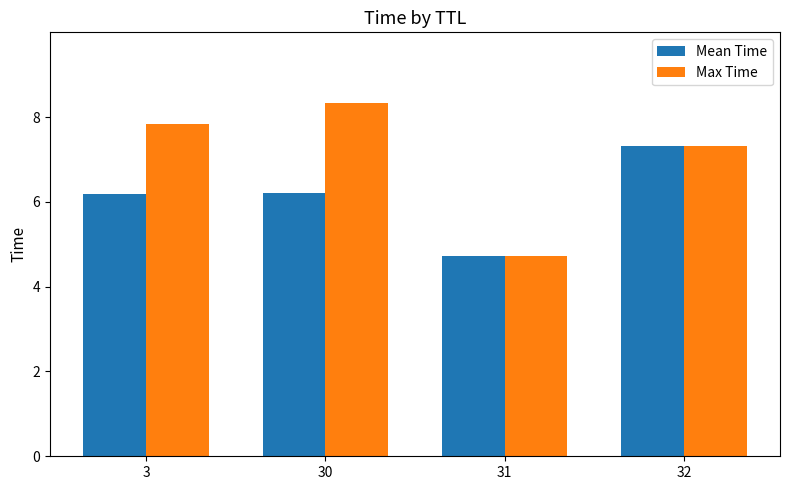

Between 3 and 31, which series saw the biggest shift?

Max Time